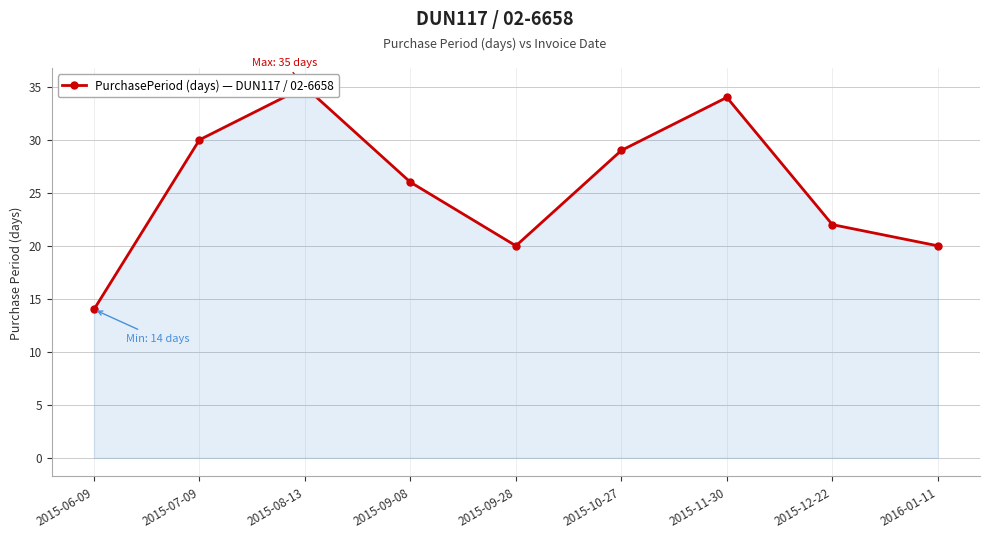

What is the change in value from 2015-10-27 to 2016-01-11?

-9